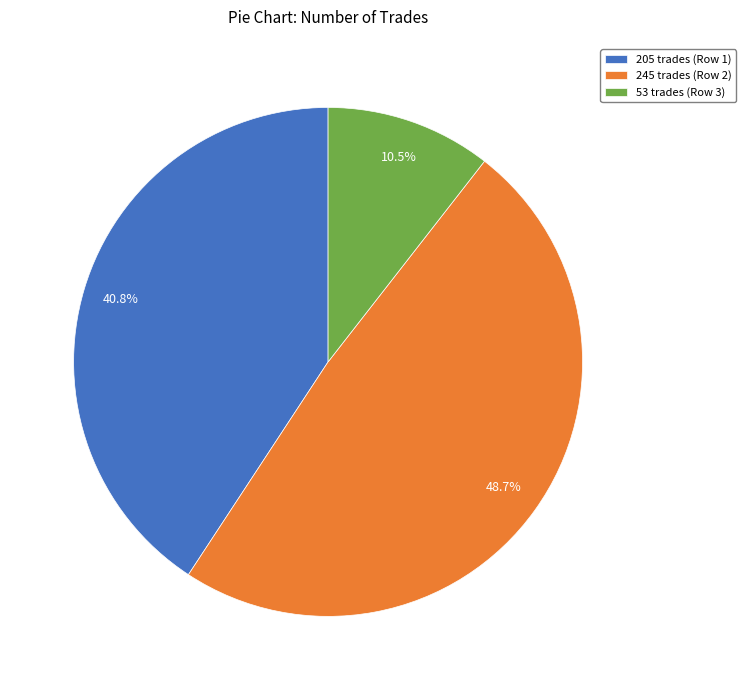

True or false: 53 accounts for 1% of the total.

False